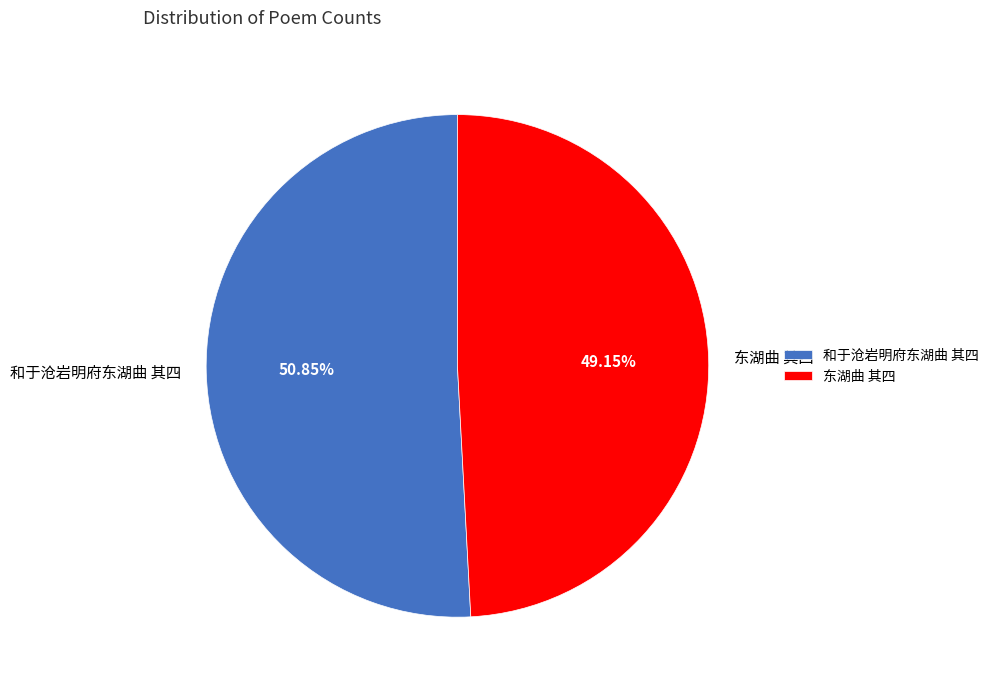

To the nearest percent, what is the difference between the largest and smallest slice percentages?

2%